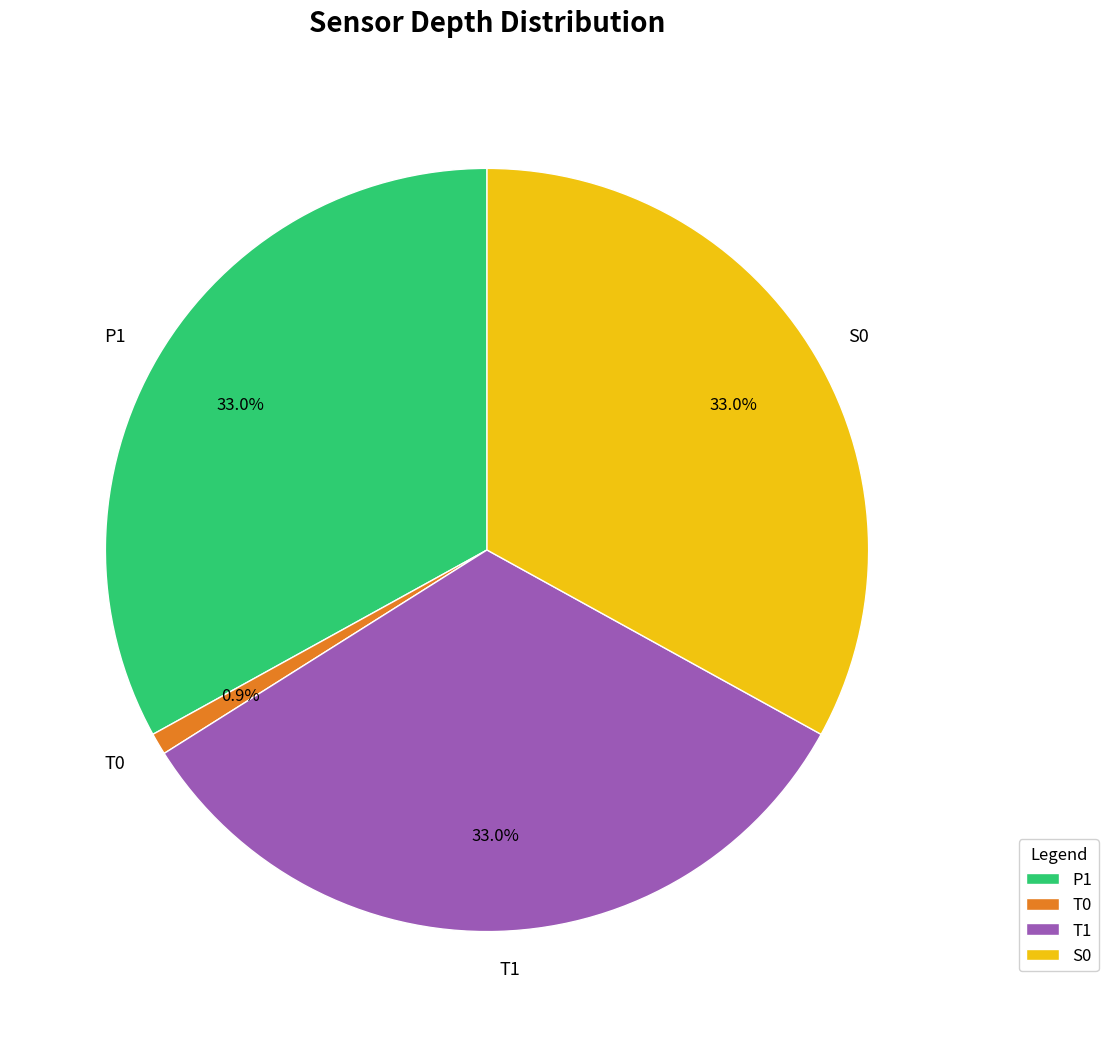

Is there any slice that represents more than half of the pie?

No